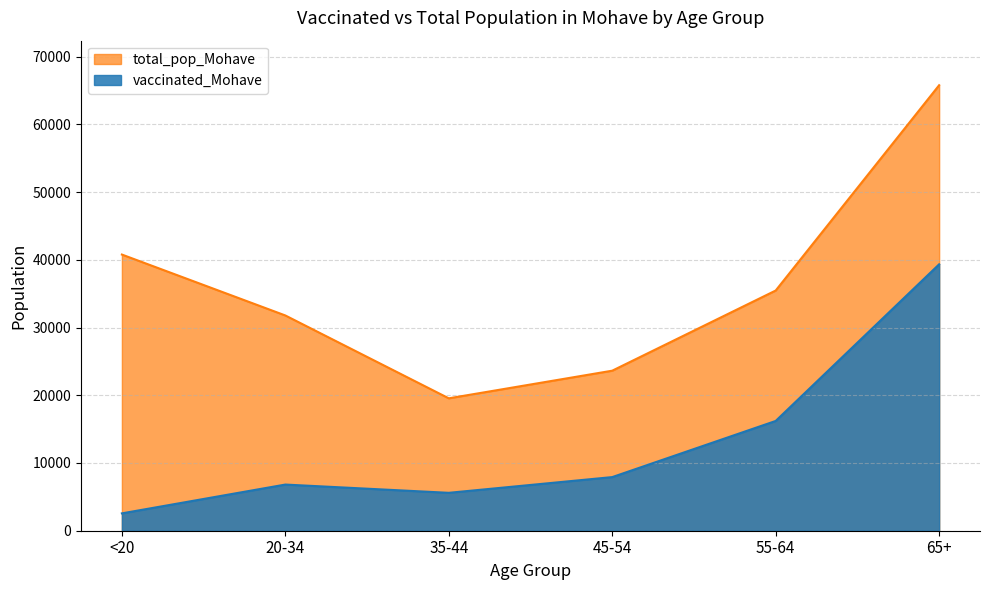

True or false: vaccinated_Mohave has more than 0 points higher than both neighbors.

True